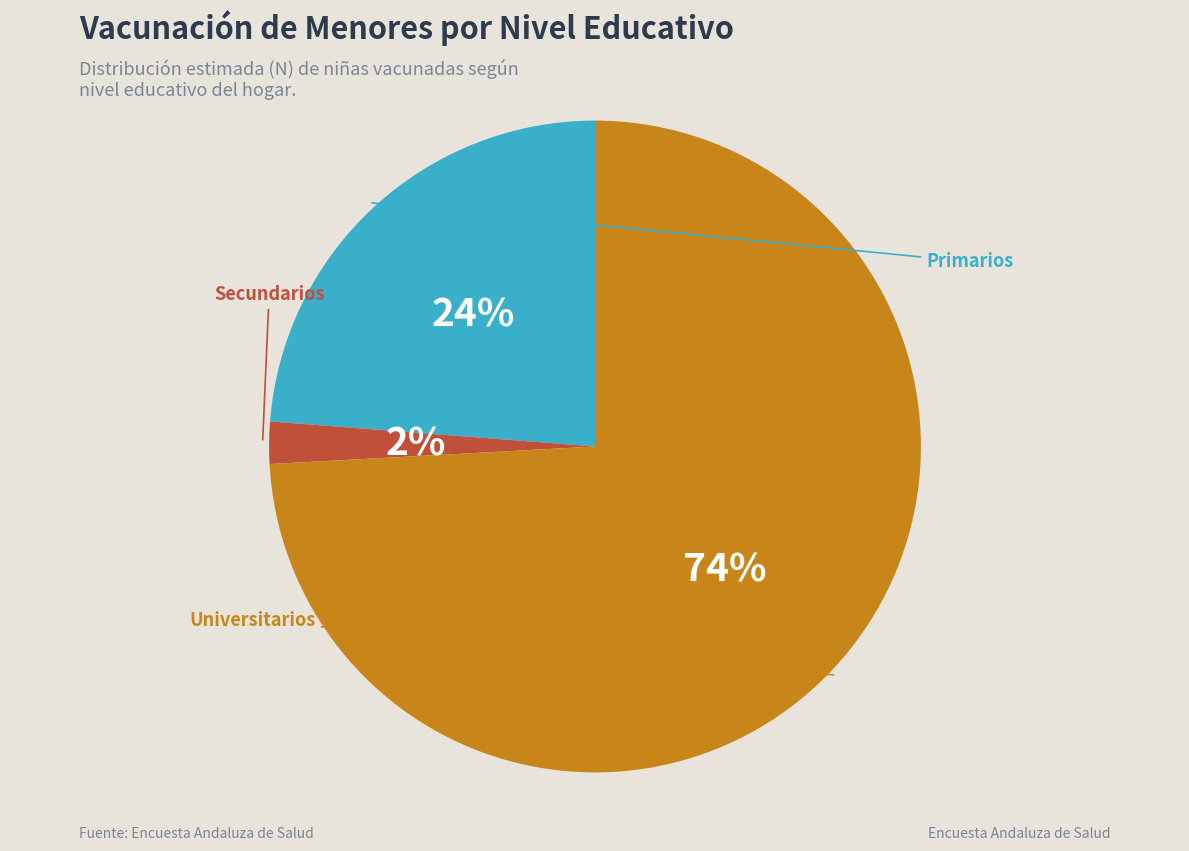

To the nearest percent, what is the difference between the largest and smallest slice percentages?

72%